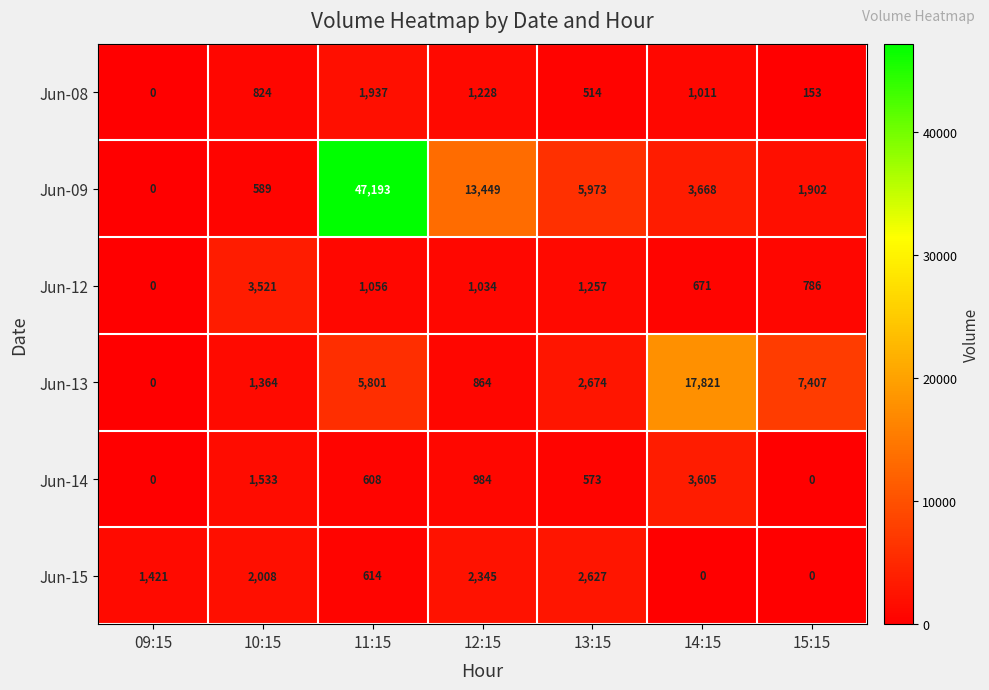

Between 11:15 and 12:15, which series saw the biggest shift?

Jun-09